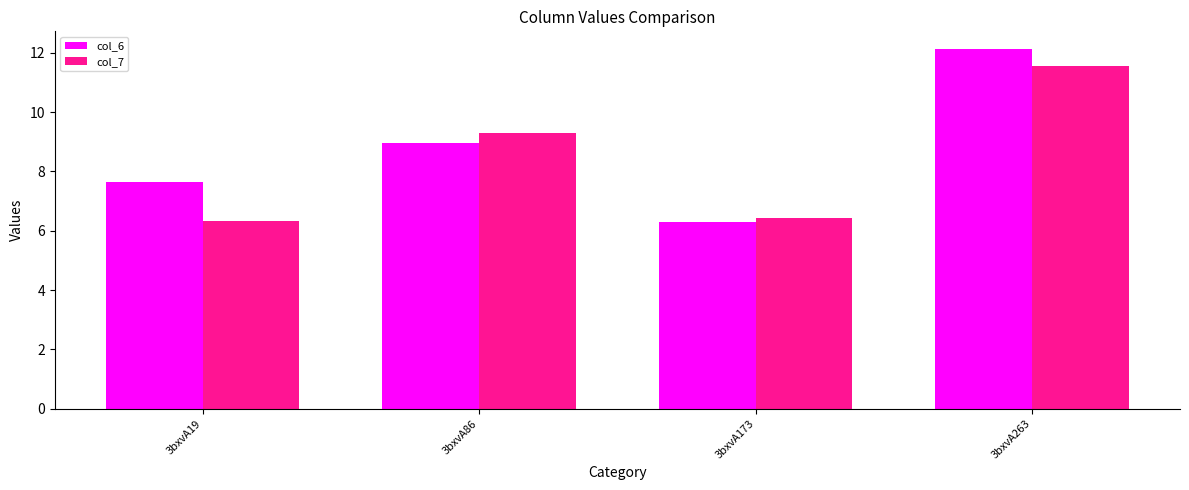

What is the difference between the maximum and minimum values in the col_6 series?

5.8